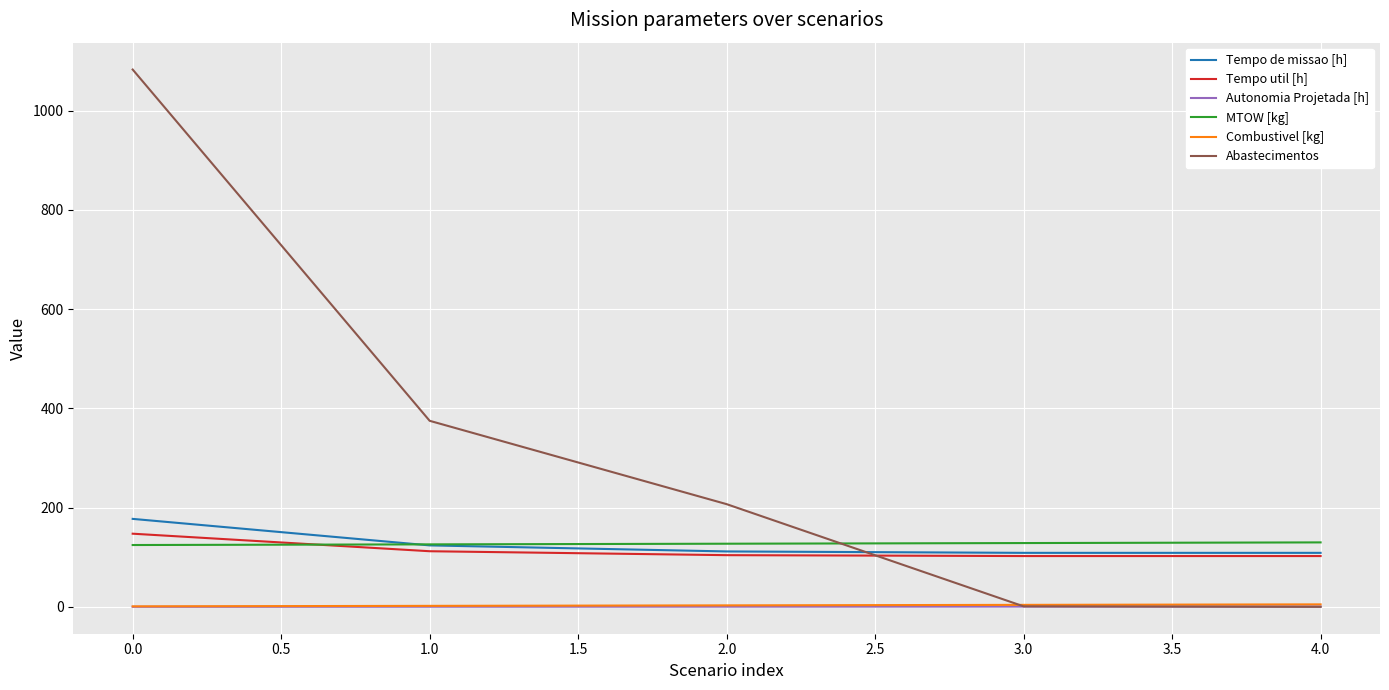

Is the value of Combustivel [kg] at 2.0 greater than the value of Tempo de missao [h] at 3.0?

No